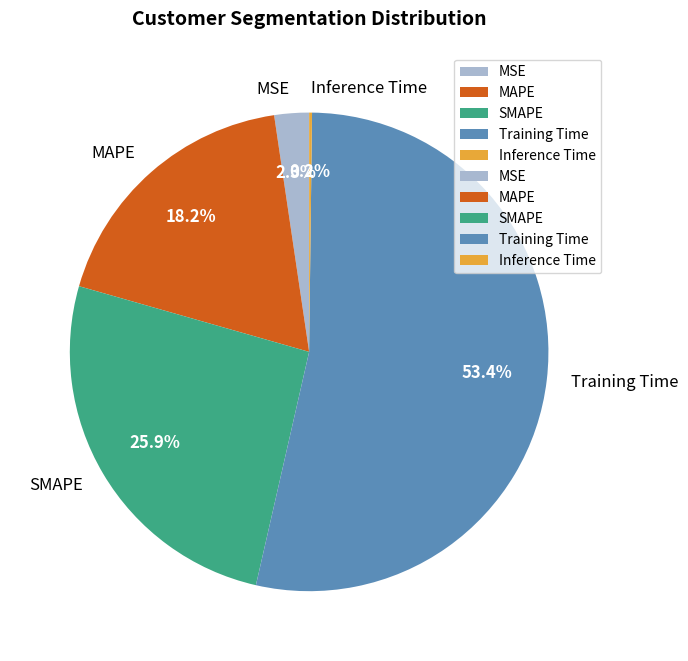

To the nearest percent, what is the difference between the largest and smallest slice percentages?

53%